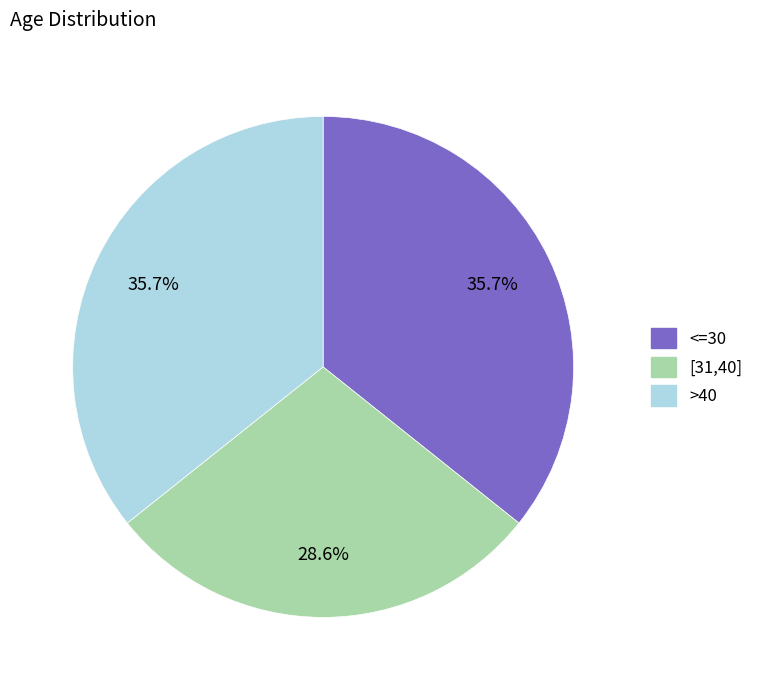

What is the smallest slice in the pie chart?

[31,40]